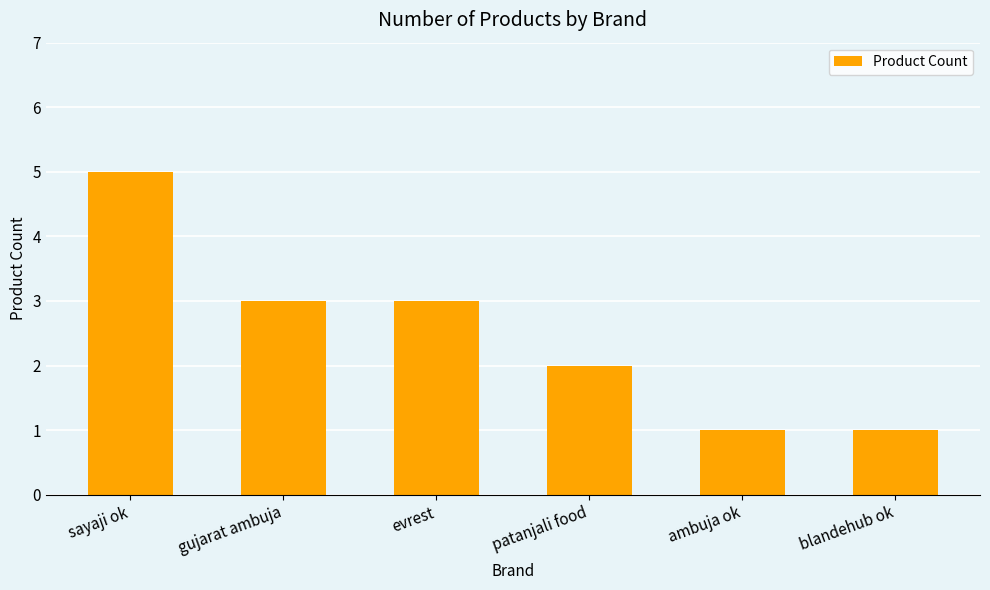

What is the greatest value displayed?

5